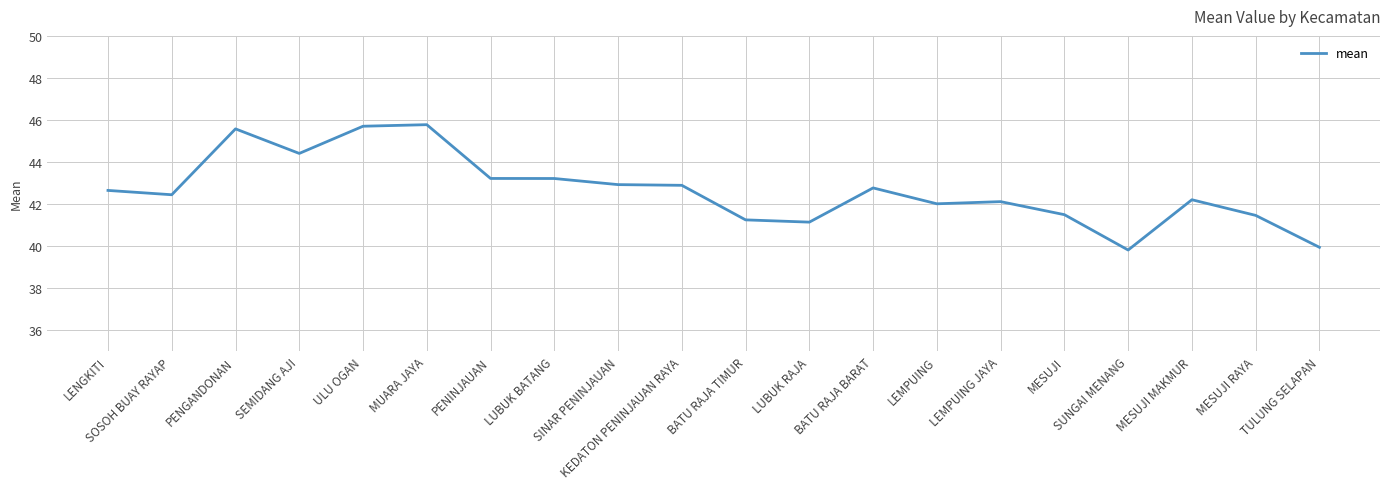

What is the difference between the maximum and minimum values?

6.0